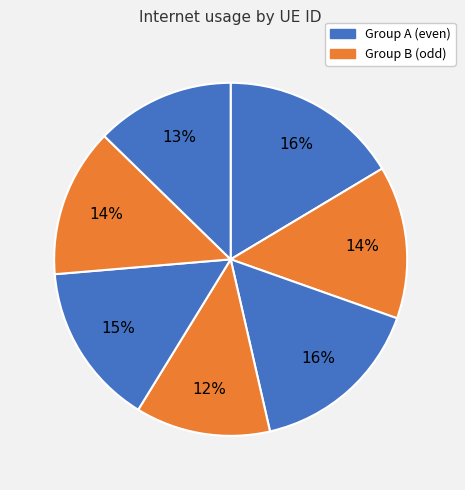

Count the number of slices in the pie.

7